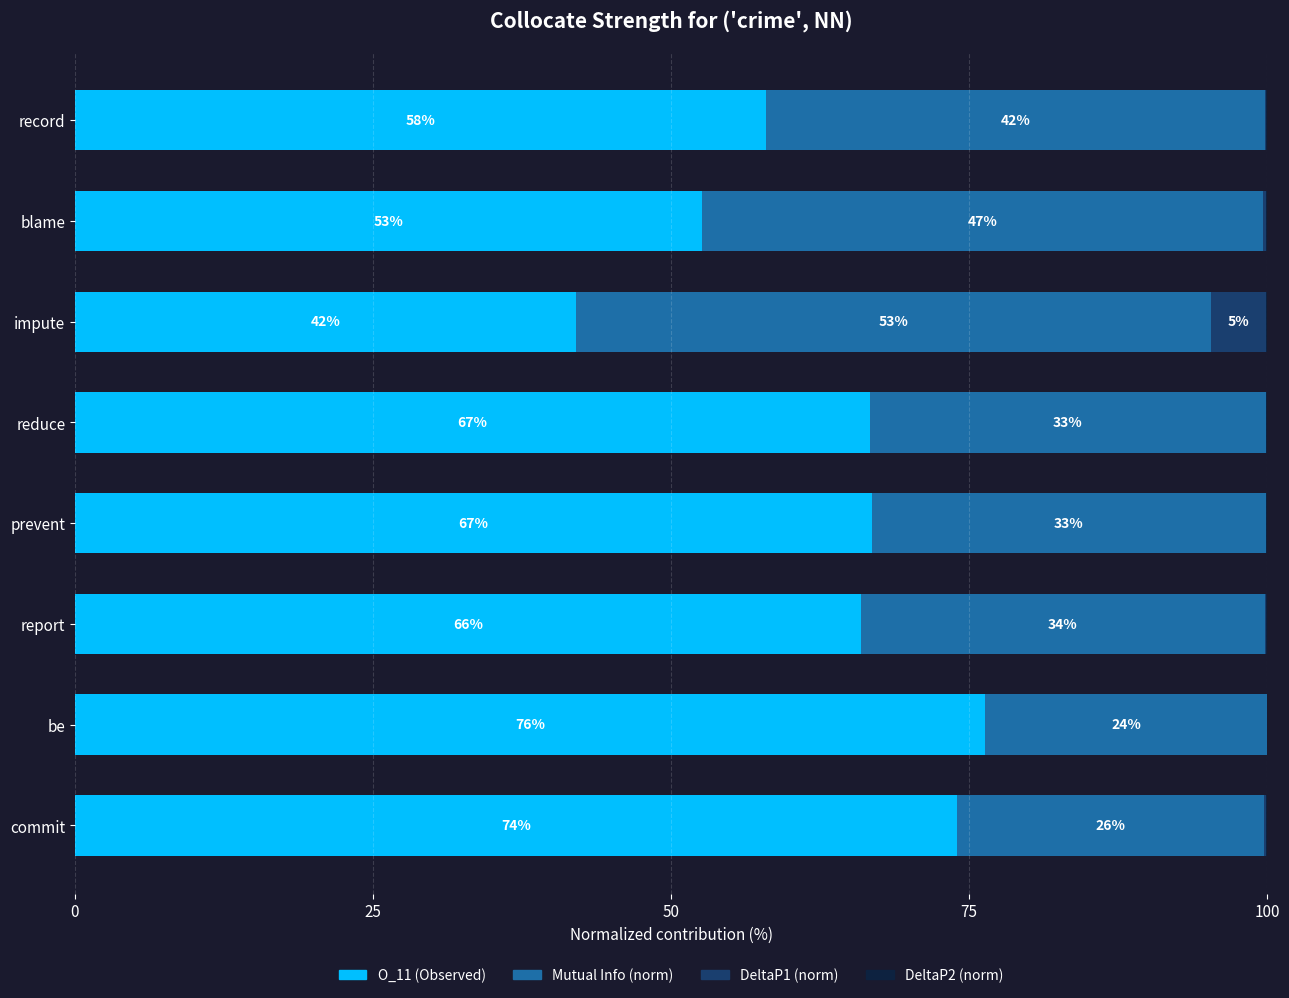

What is the total value across all series at be?

100.0